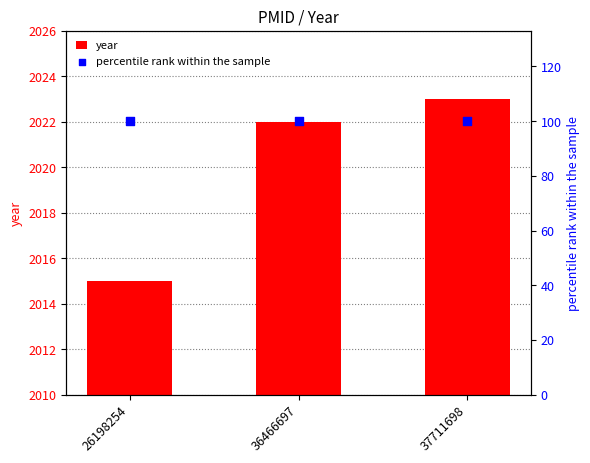

At which category is the sum across all series the highest?

37711698